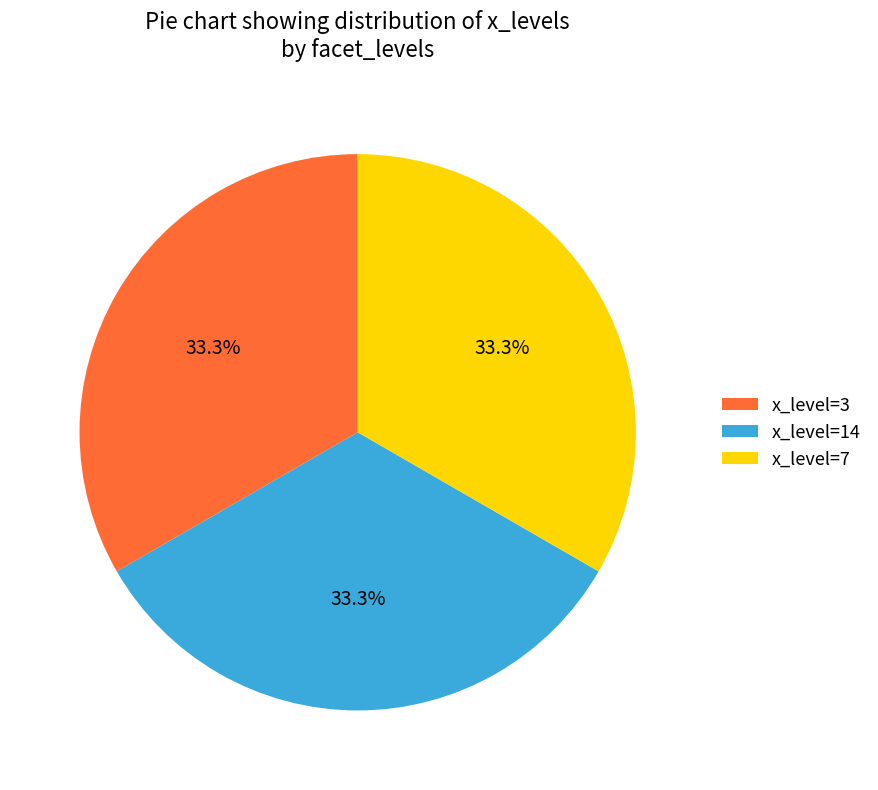

Is there a majority slice in this chart?

No